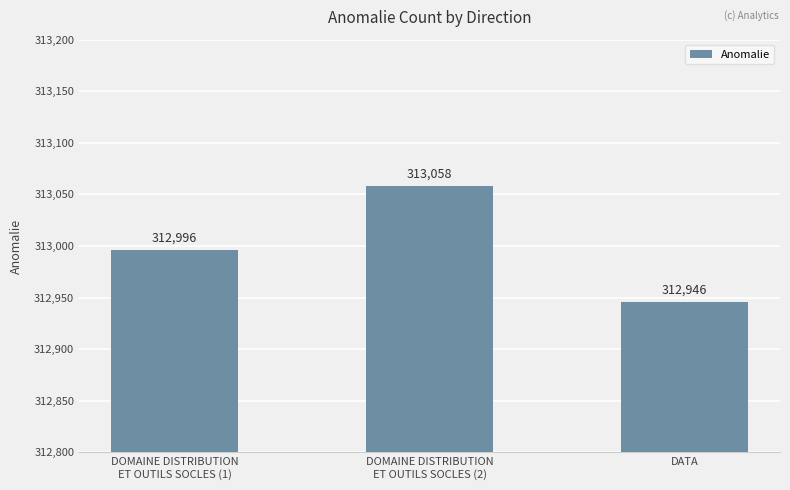

Rank the categories by value from lowest to highest.

DATA, DOMAINE DISTRIBUTION
ET OUTILS SOCLES (1), DOMAINE DISTRIBUTION
ET OUTILS SOCLES (2)